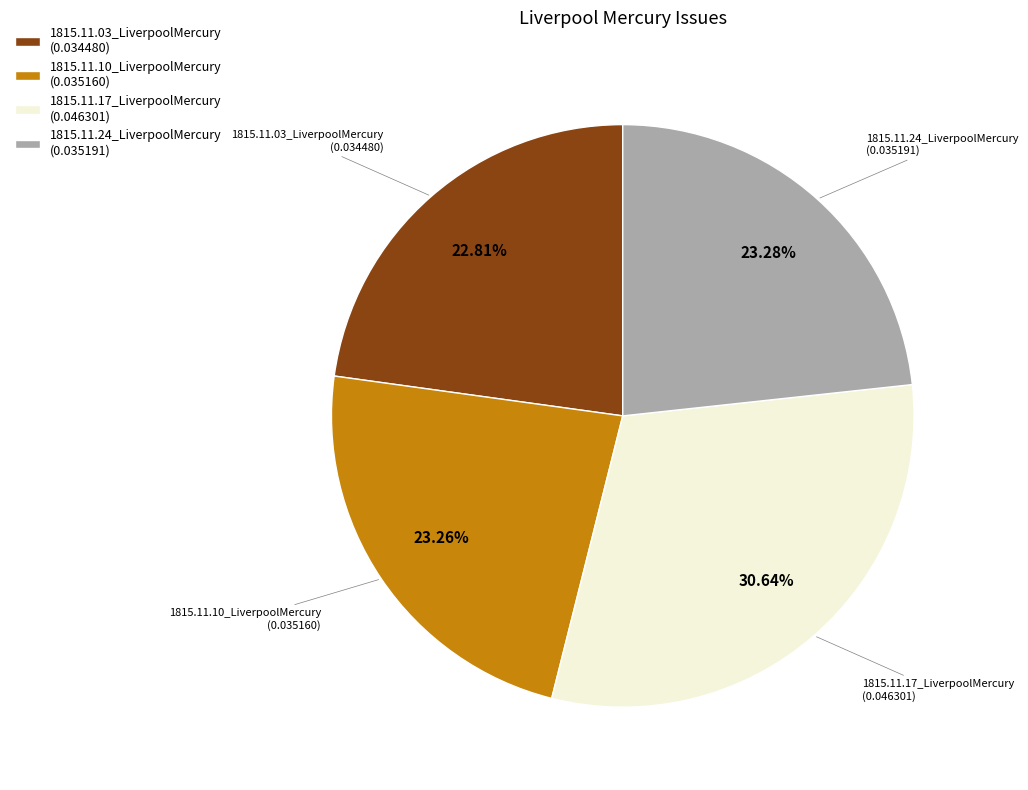

Is there a majority slice in this chart?

No